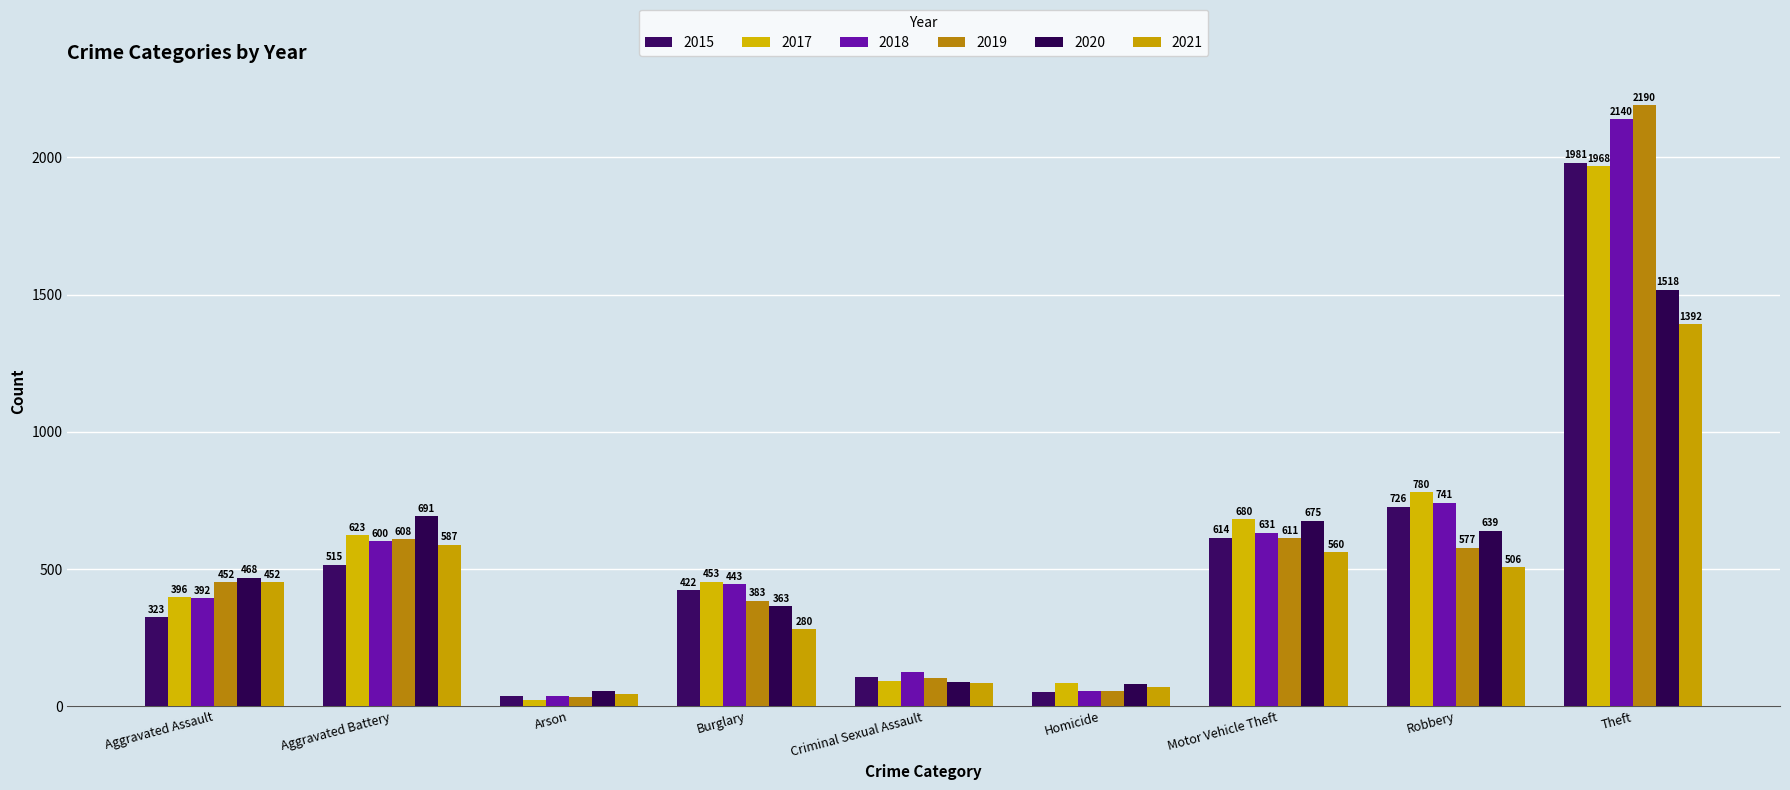

What is the highest value of the 2017 series?

1968